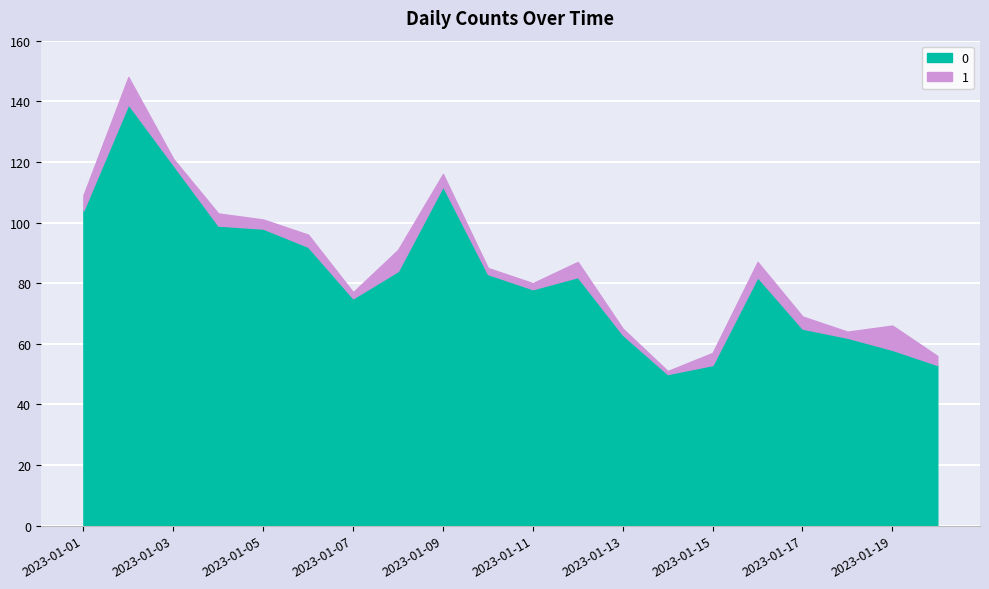

What are all the series names shown in the legend?

0, 1